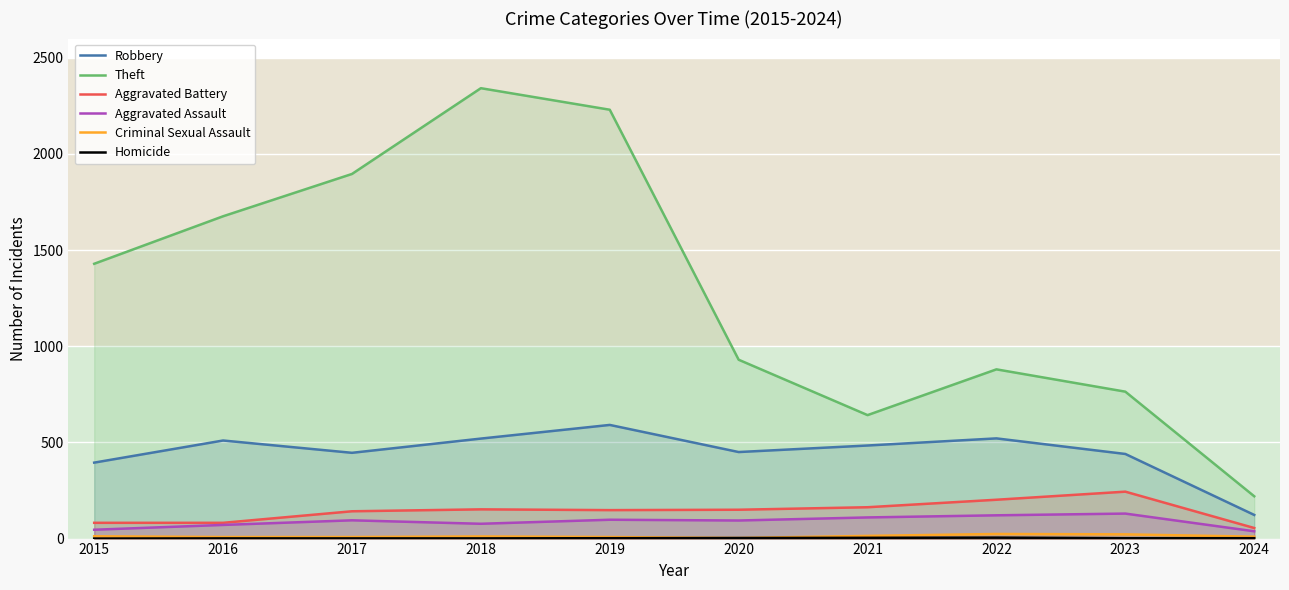

Read the Robbery value at 2015.

395